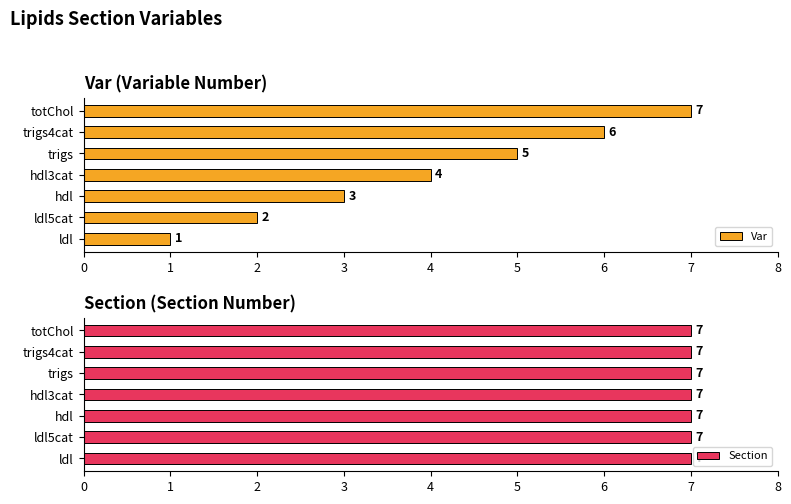

Is it true that Var equals 1 at hdl?

False